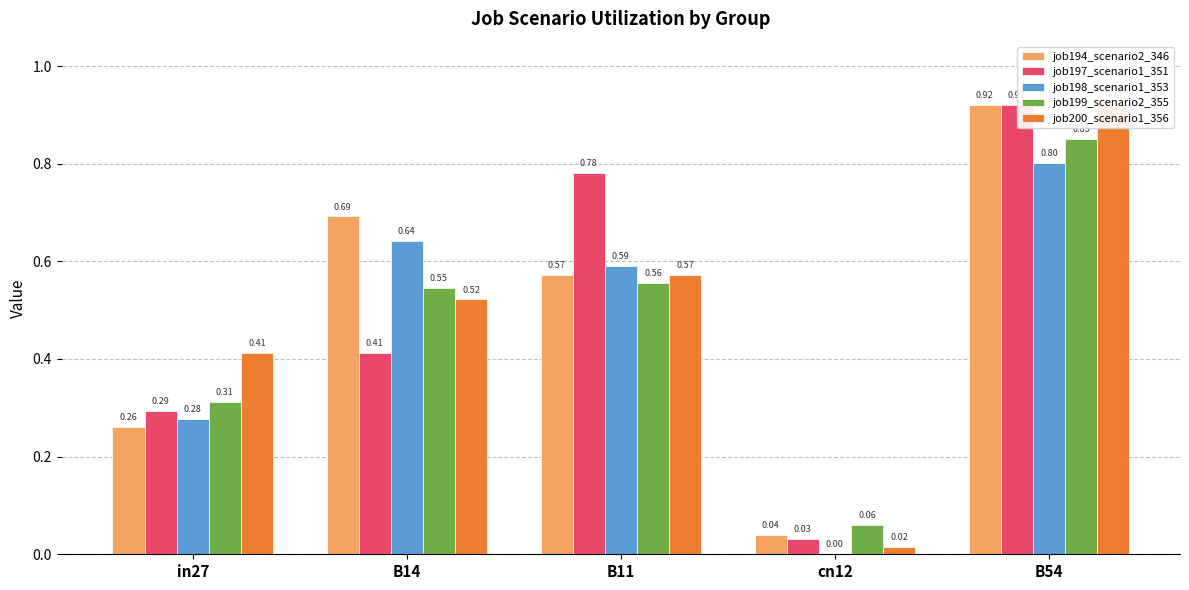

Rank the categories by job200_scenario1_356 value from highest to lowest.

B54, B11, B14, in27, cn12